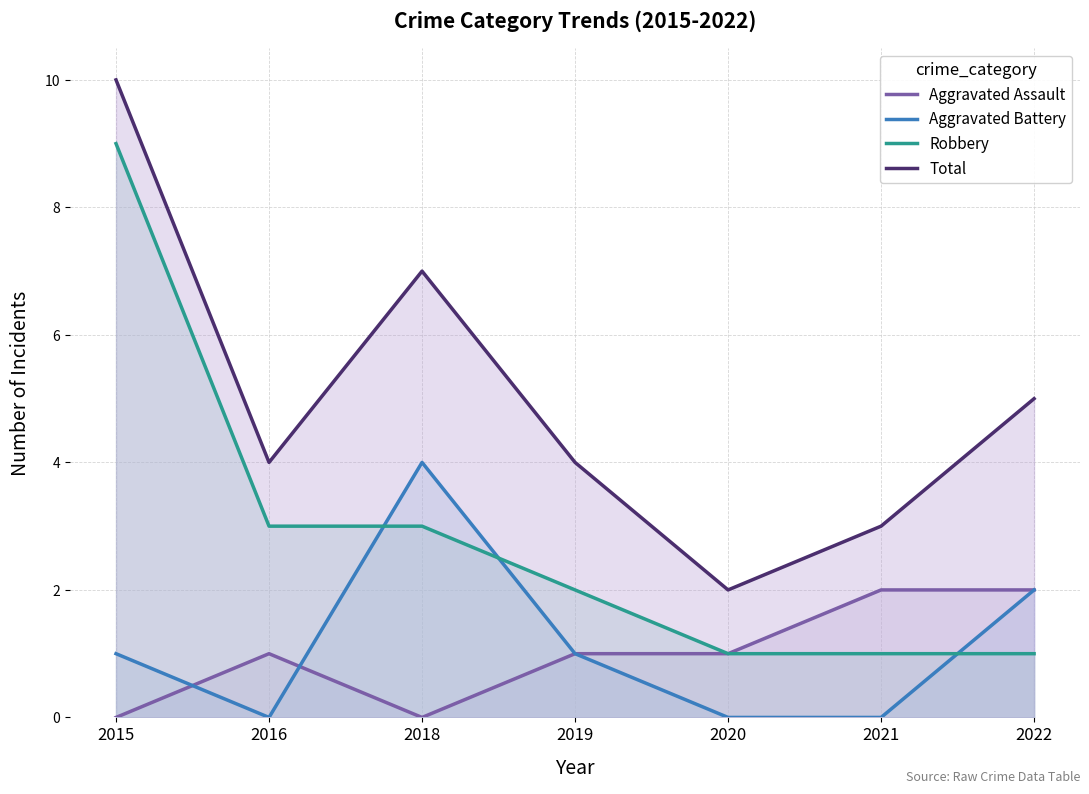

At how many categories does at least one series exceed 7?

1